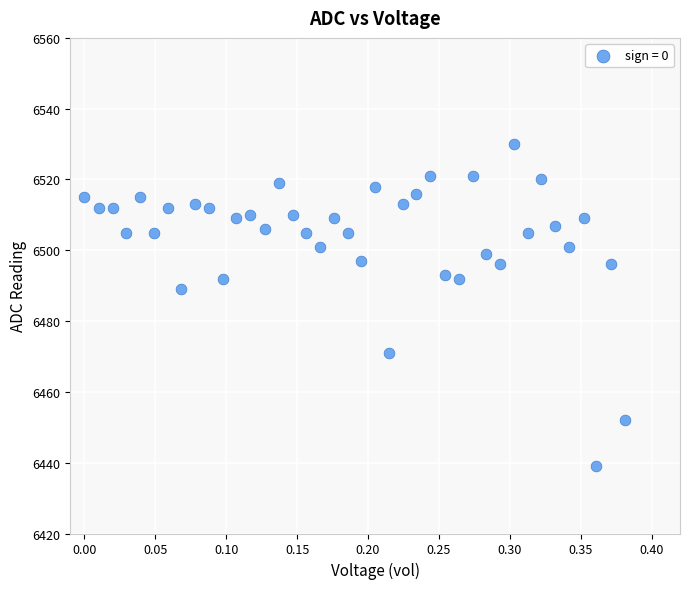

What Y value in the scatter plot is closest to 6484?

6489